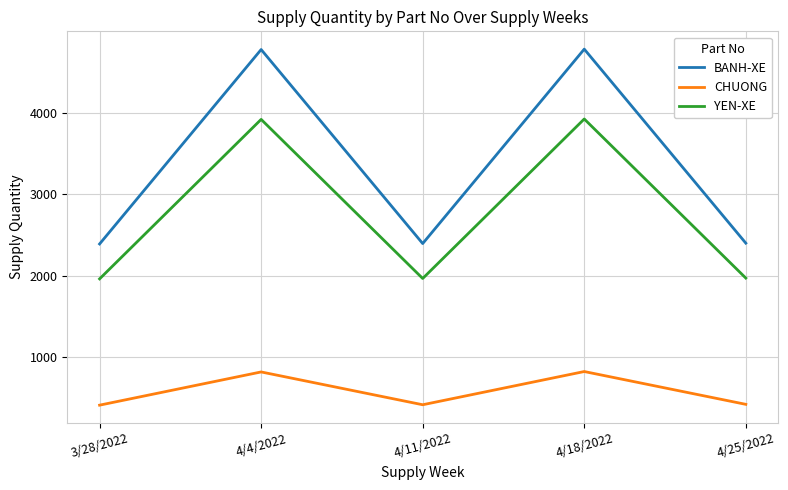

What is the sum of all BANH-XE values?

16736